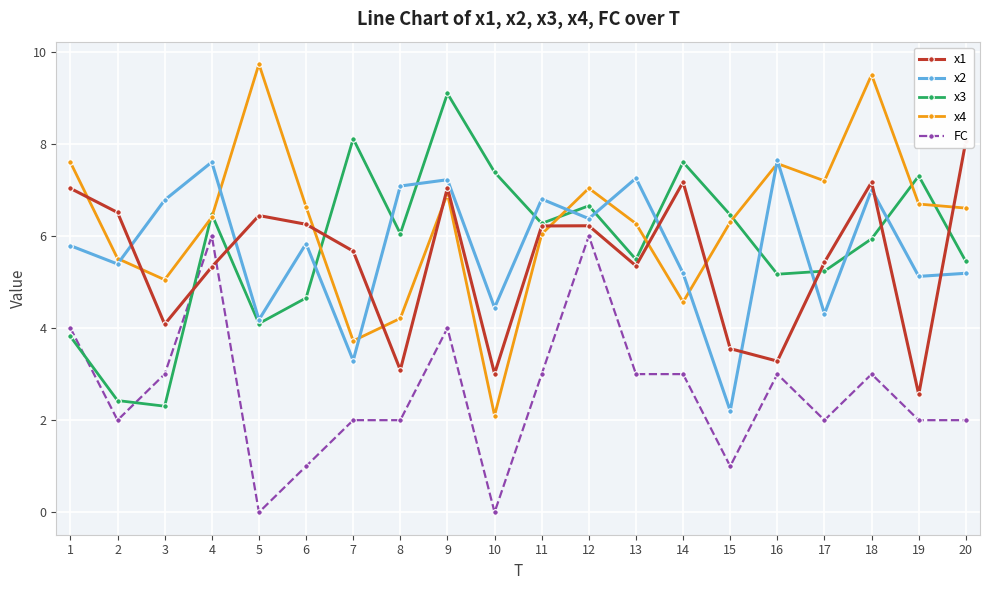

What is the value of the x4 point at the 18th from the left?

9.5